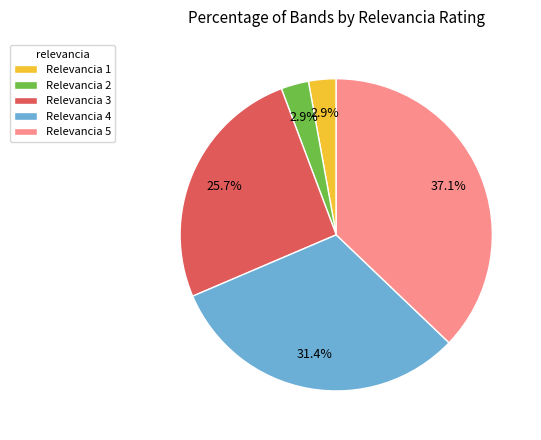

Does any single category account for the majority?

No